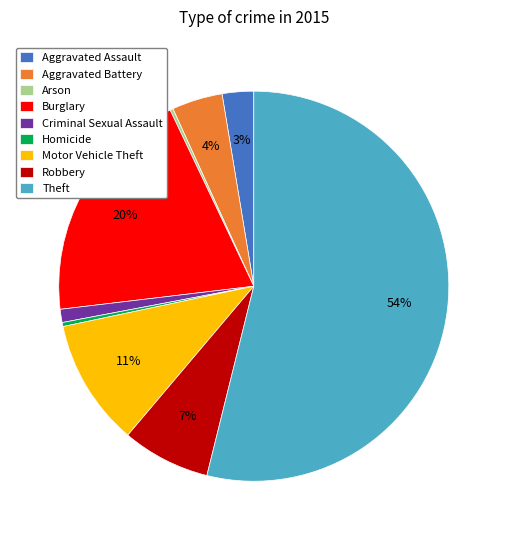

True or false: Theft accounts for 54% of the total.

True